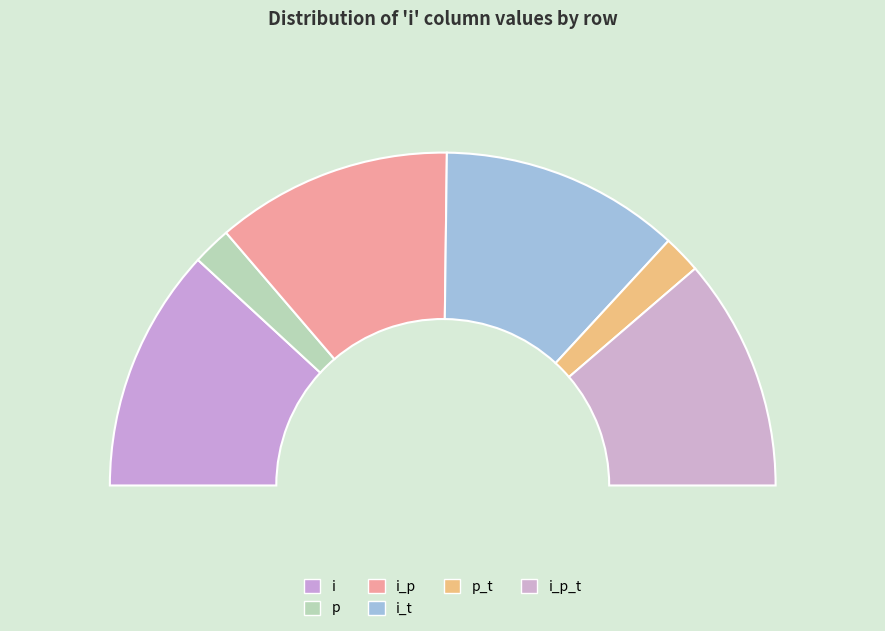

Which has a higher value, i or i_t?

i